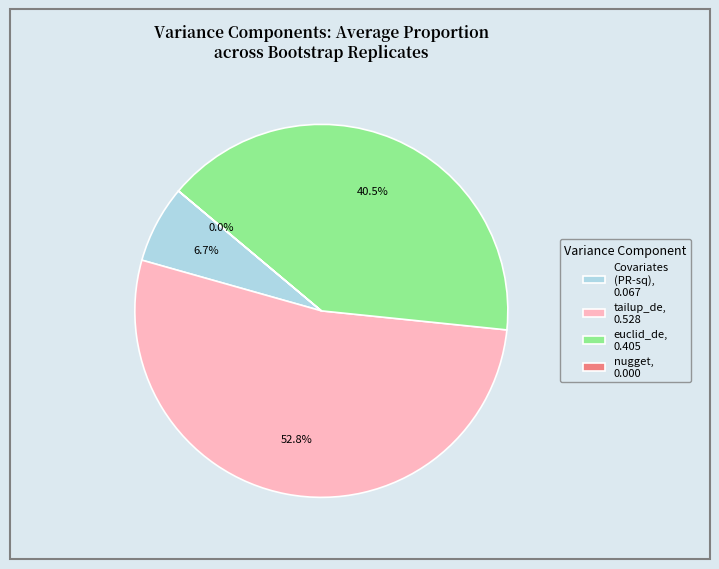

Between Covariates (PR-sq), 0.067 and euclid_de, 0.405, which is larger?

euclid_de, 0.405